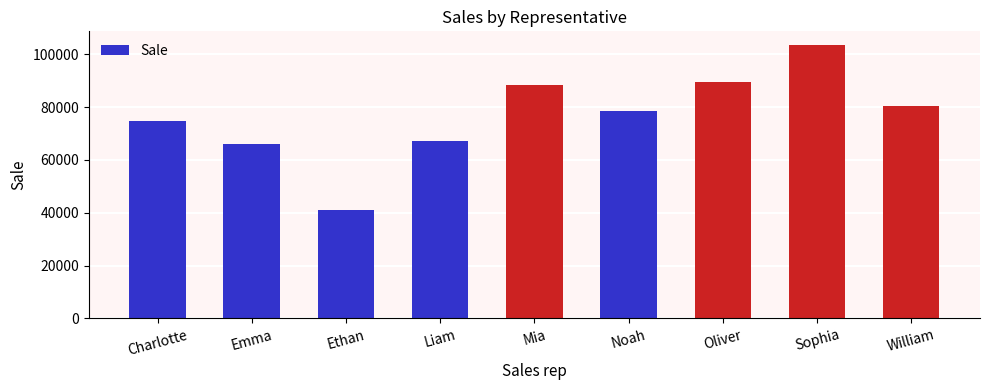

Are the bars grouped side by side (vs. stacked)?

No